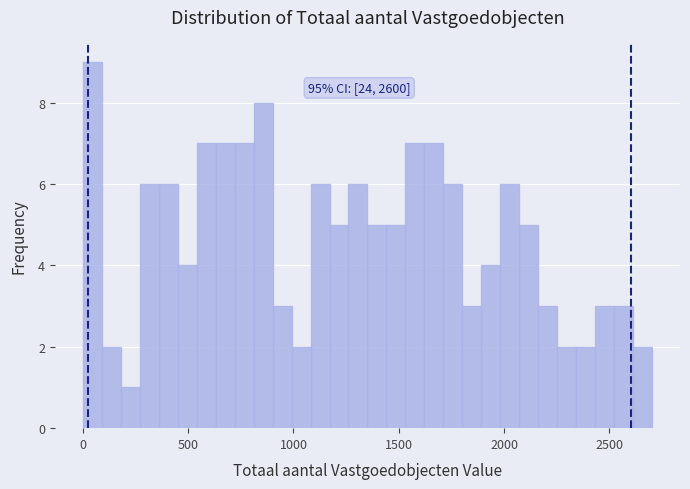

Read against the x-axis, roughly where is the centre of the tallest bar?

50